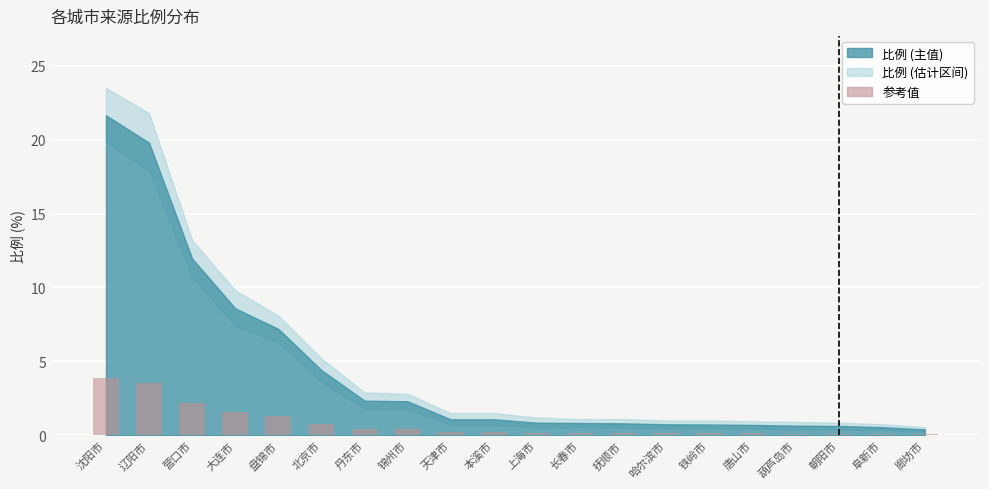

What is the sum of all values?

15.7